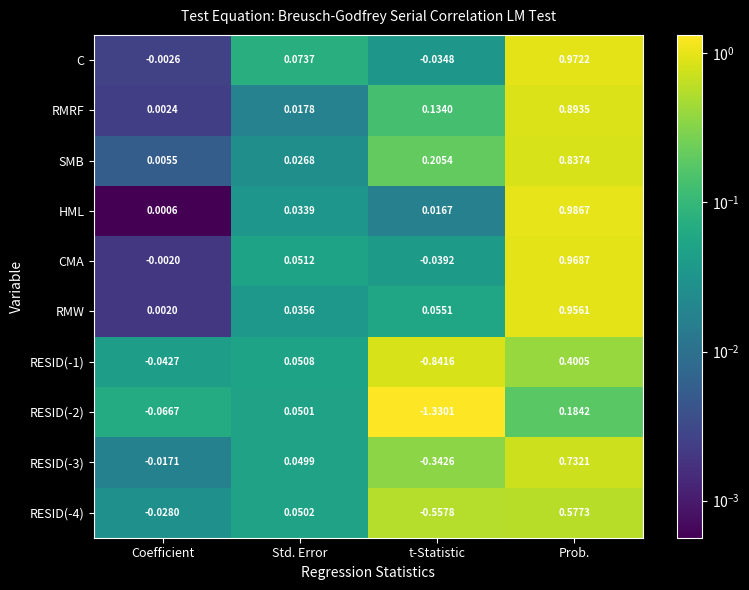

At which category is the sum across all series the highest?

Prob.